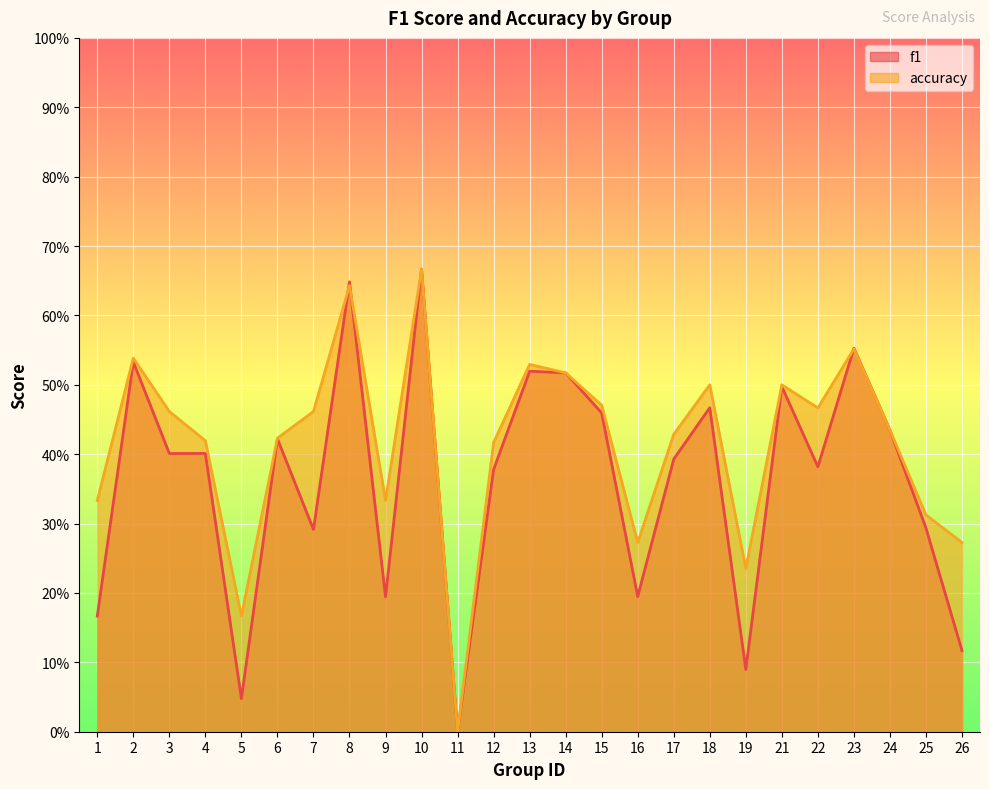

What is the sum of the accuracy values at 17 and 1?

0.8